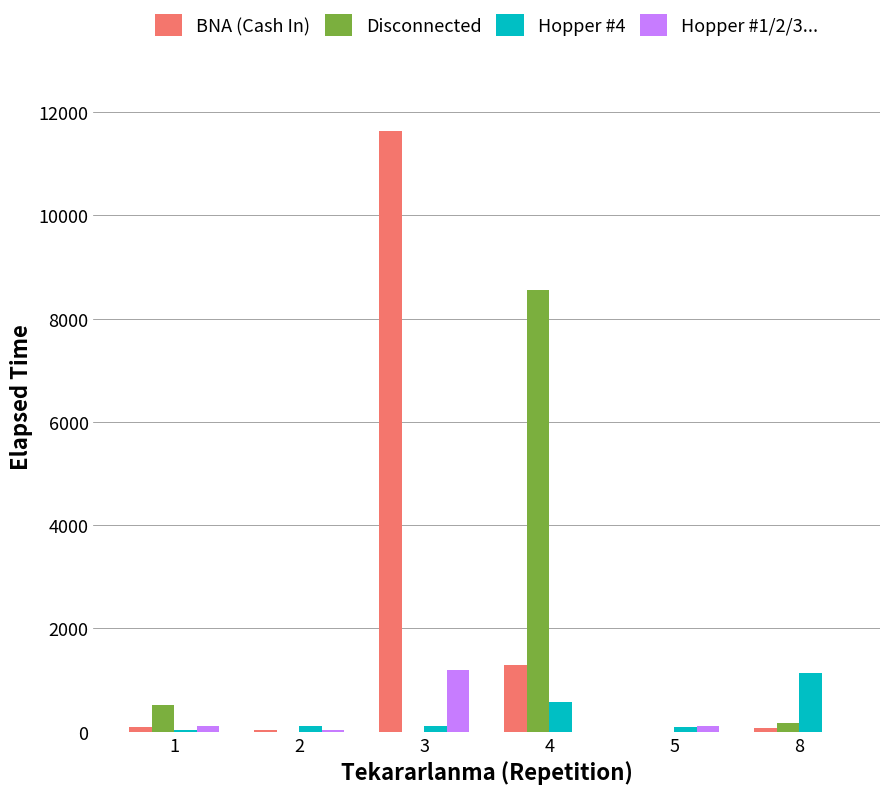

How many distinct data groups are displayed?

4